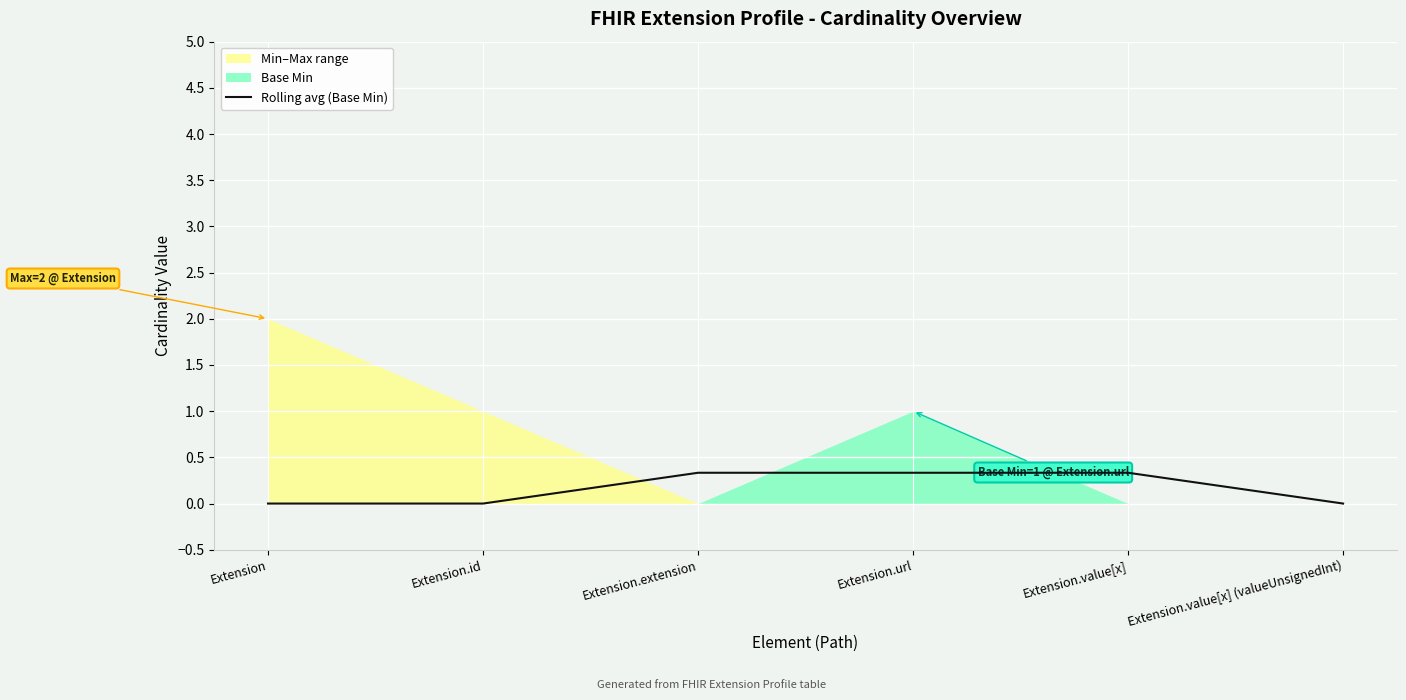

Which has a higher value, Extension.value[x] (valueUnsignedInt) or Extension?

Extension.value[x] (valueUnsignedInt)